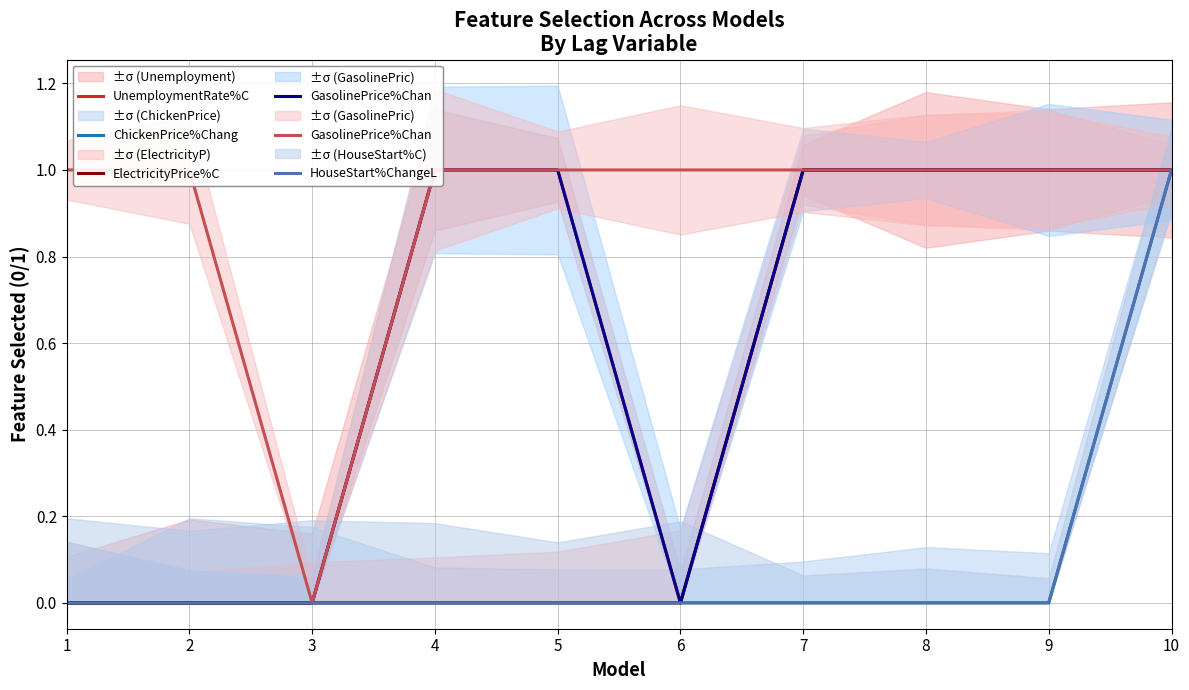

What is the difference between the highest and lowest values at 1?

1